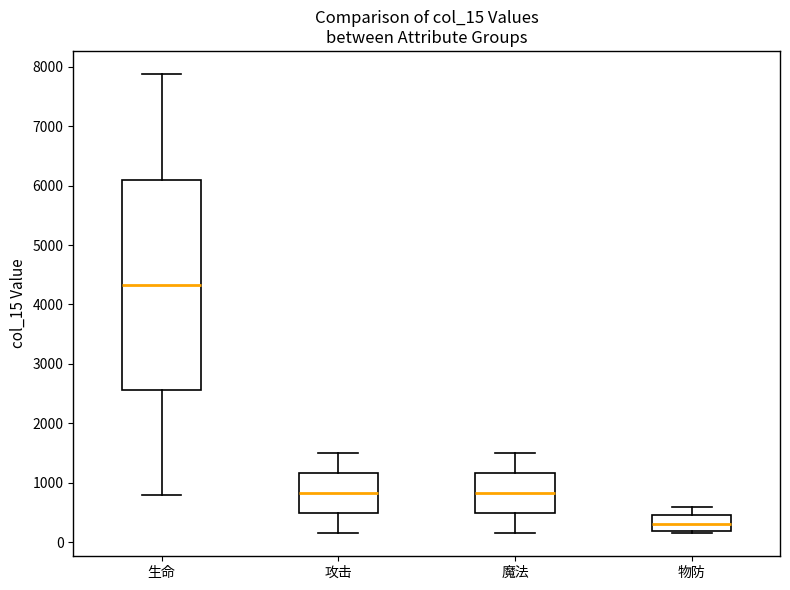

Reading left to right, transcribe this box plot: for each box, give where its median line is, the range the box spans, and where its two whiskers end, as read against the y-axis. The values are not printed on the chart, so give them approximately, as read against the axis.

生命: median 4300, box 2600 to 6100, whiskers 800 to 7900
攻击: median 800, box 500 to 1200, whiskers 200 to 1500
魔法: median 800, box 500 to 1200, whiskers 200 to 1500
物防: median 300, box 200 to 500, whiskers 200 (just below the box's lower edge) to 600